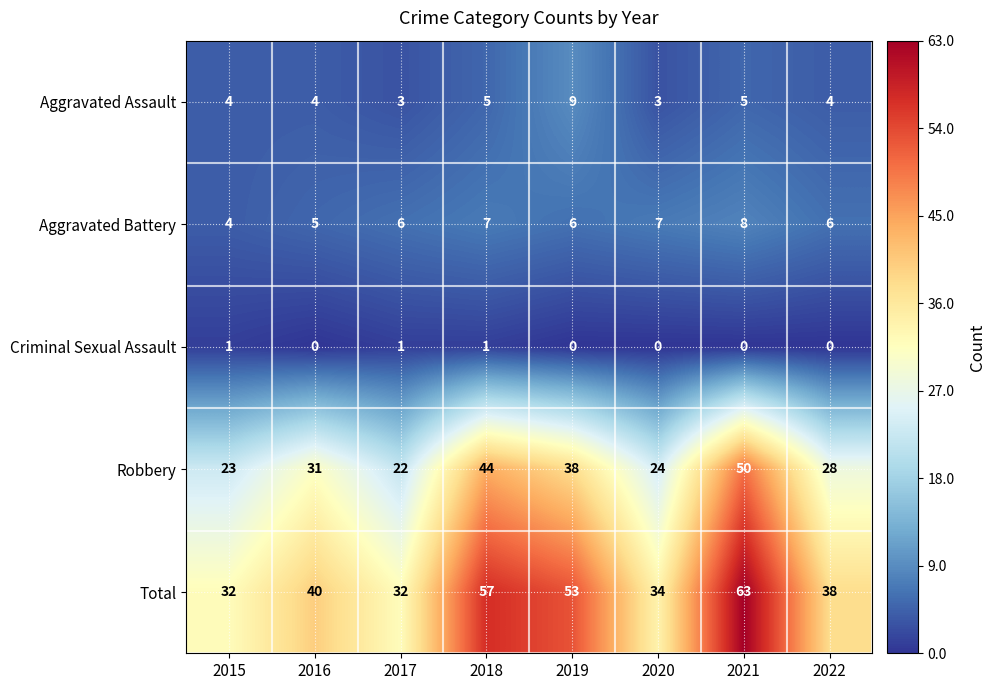

Which series has the largest total across all categories?

Total